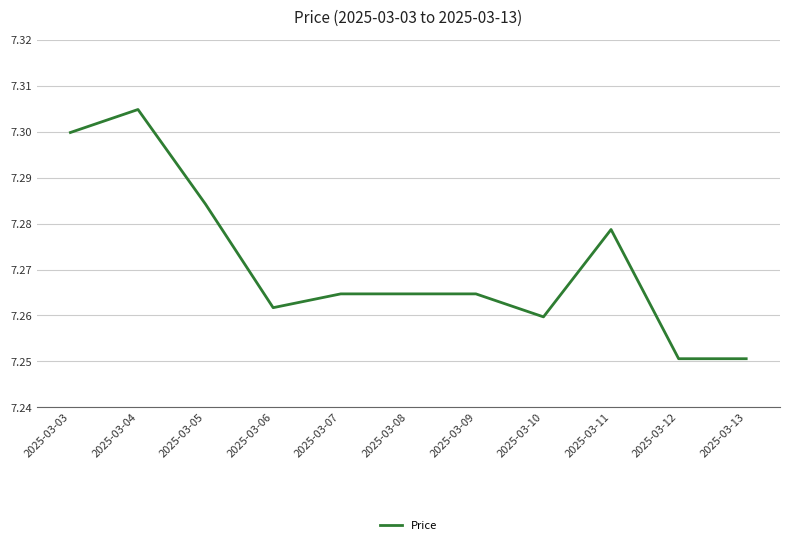

Which label corresponds to the largest value in the chart?

2025-03-04